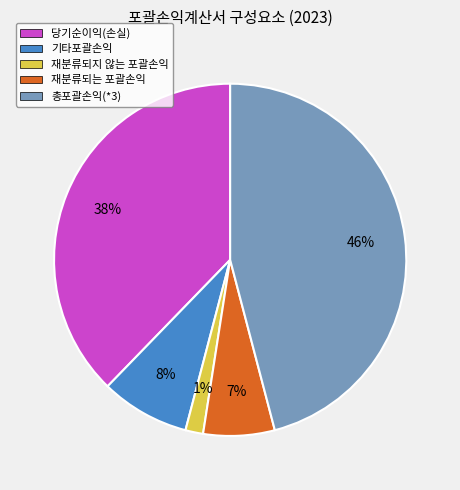

What is the largest slice in the pie chart?

총포괄손익(*3)